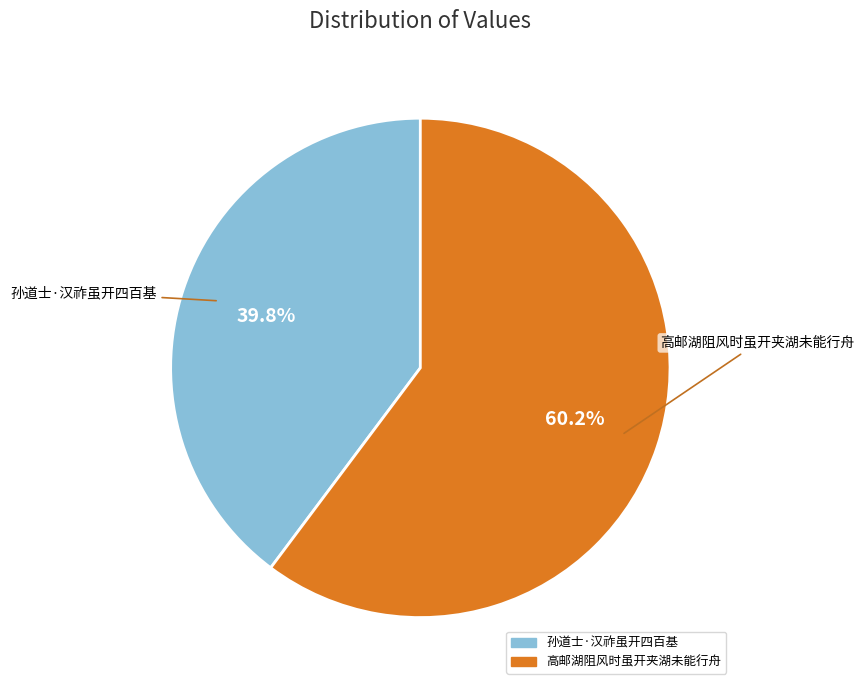

Does 高邮湖阻风时虽开夹湖未能行舟 represent more than half of the total?

Yes